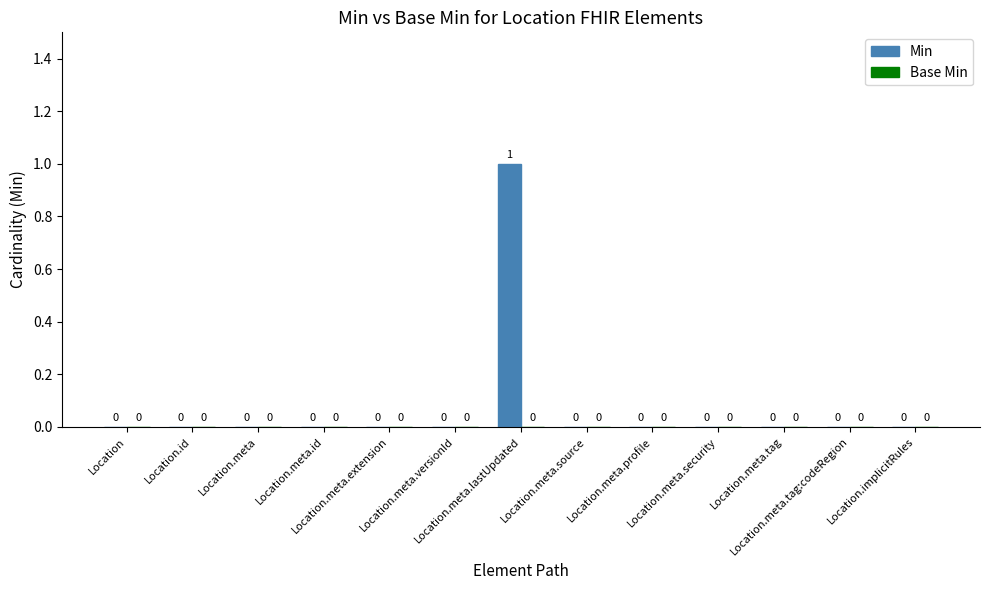

How many values are between 0 and 1?

13